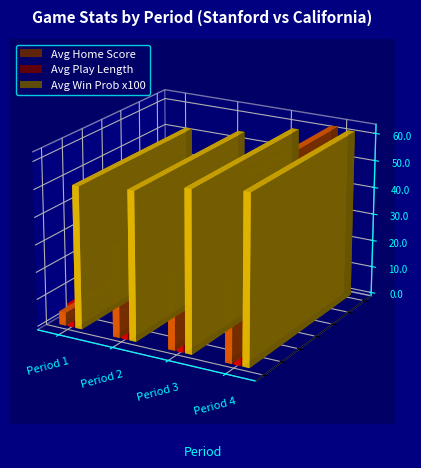

Which category has the highest value across all series?

Period 4